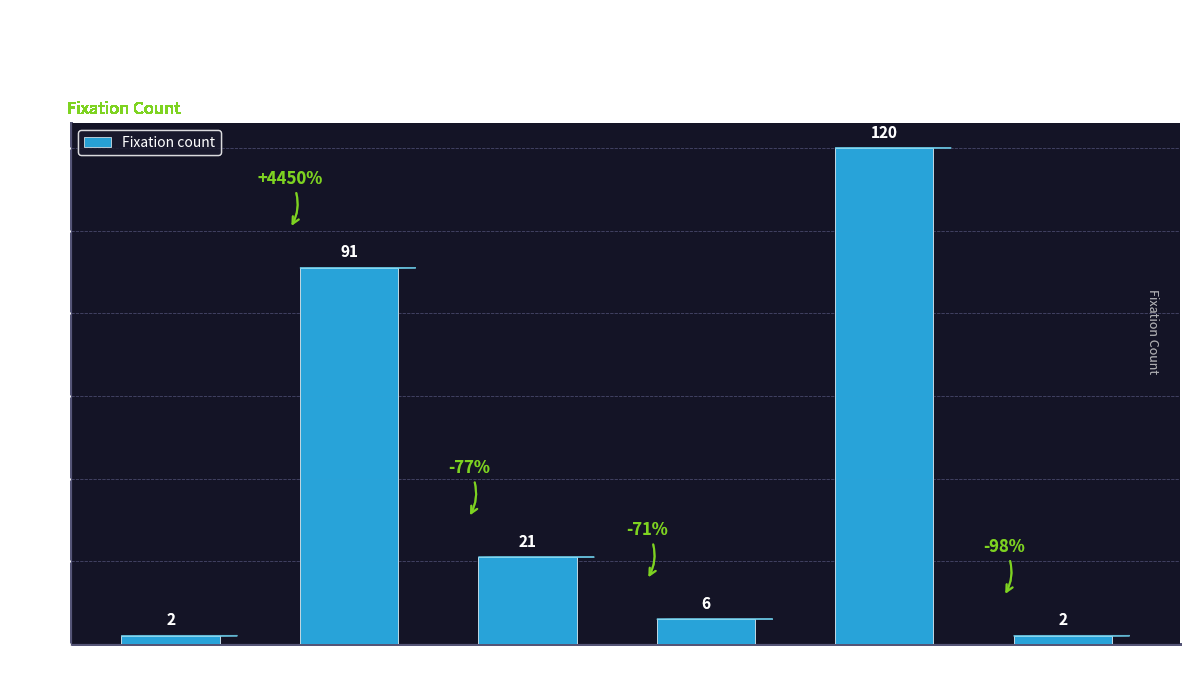

What is the ratio of the value at exceptionhand1 to the value at literal?

3.0